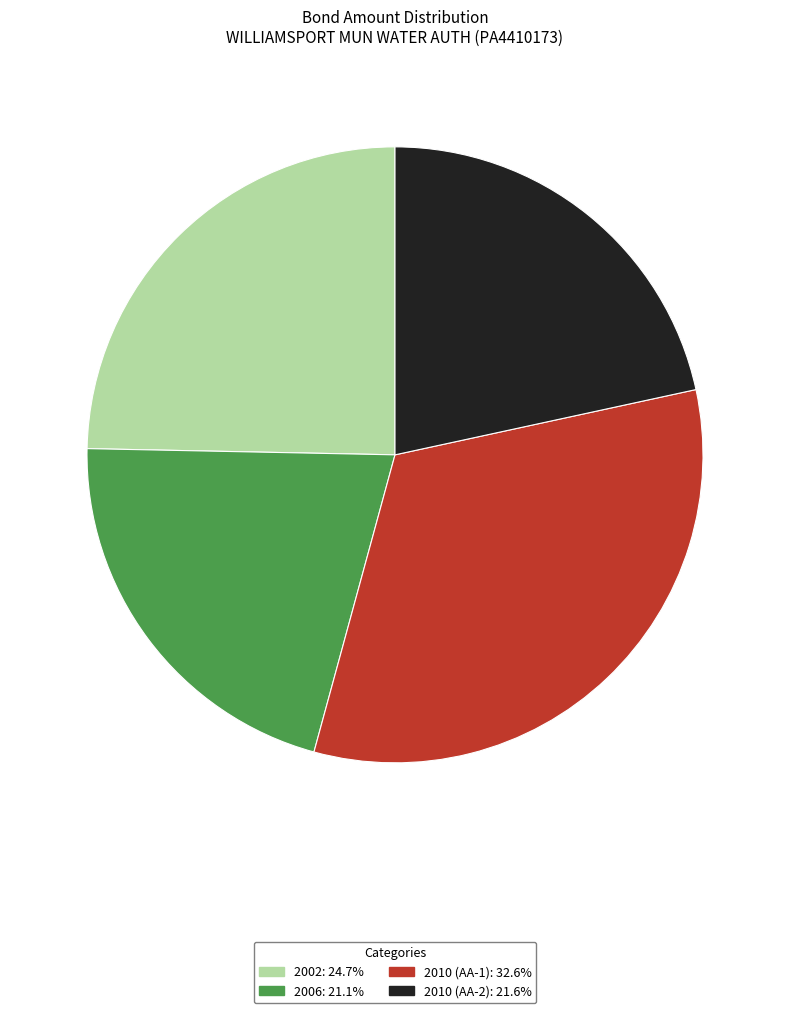

Is there any slice that represents more than half of the pie?

No